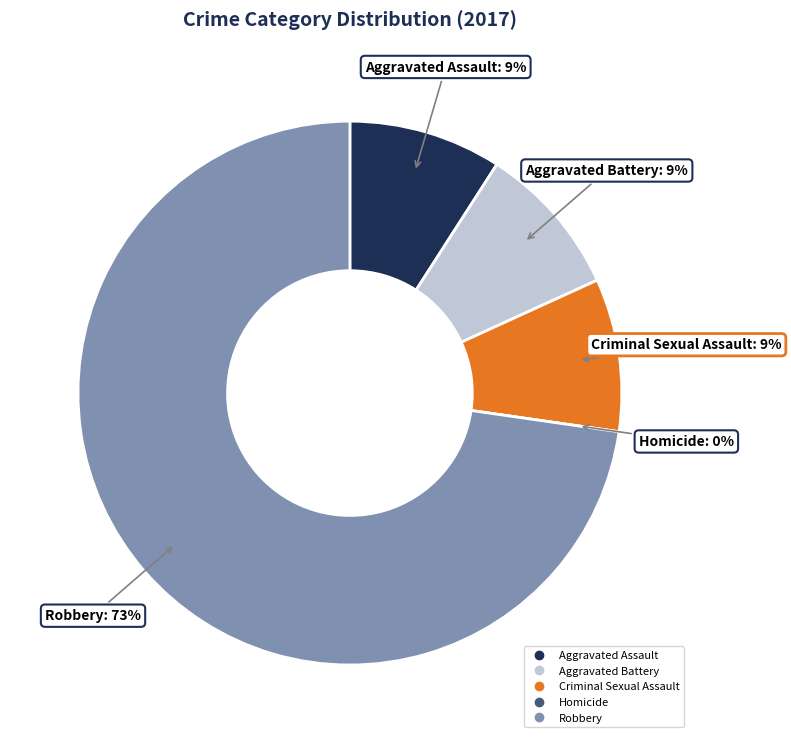

Count the number of slices in the pie.

5